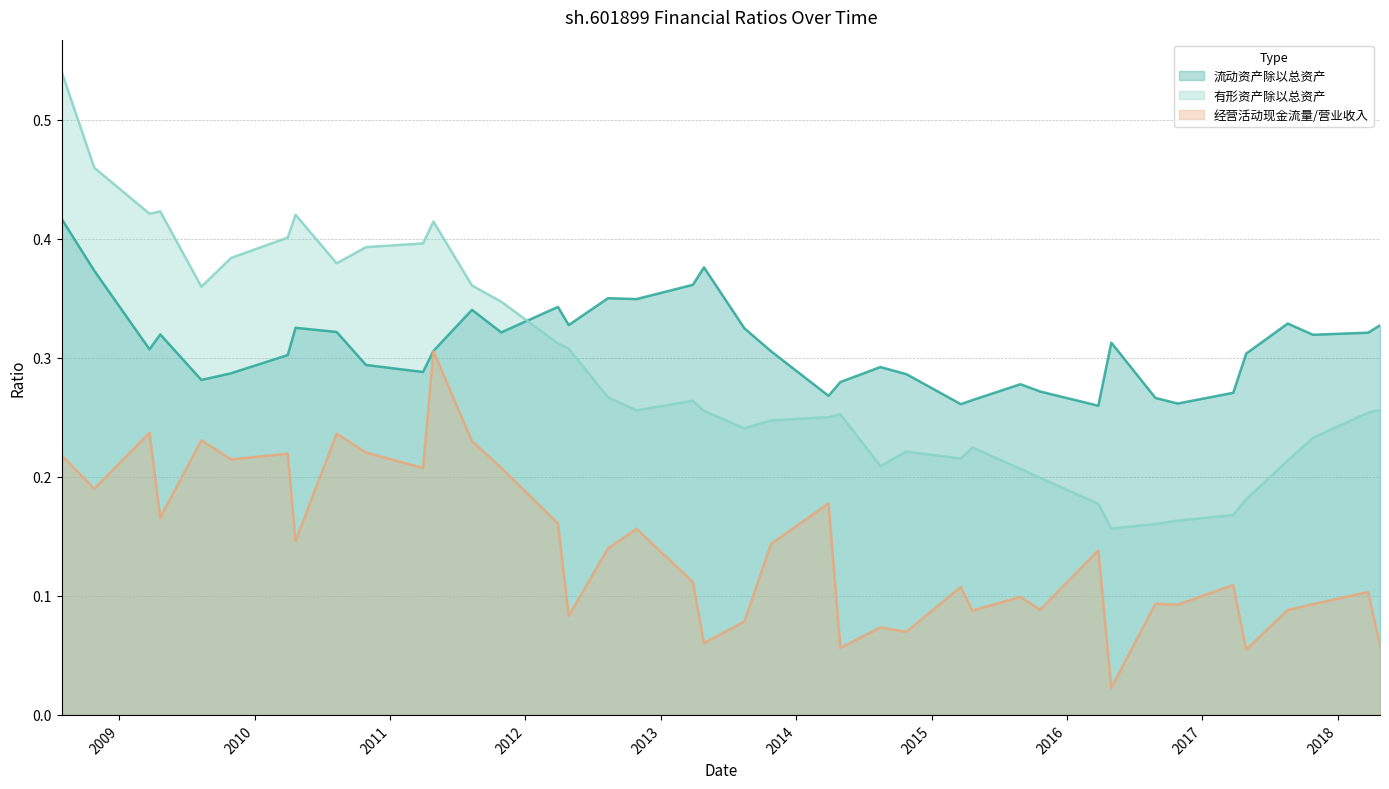

What is the sum of all 流动资产除以总资产 values?

12.4